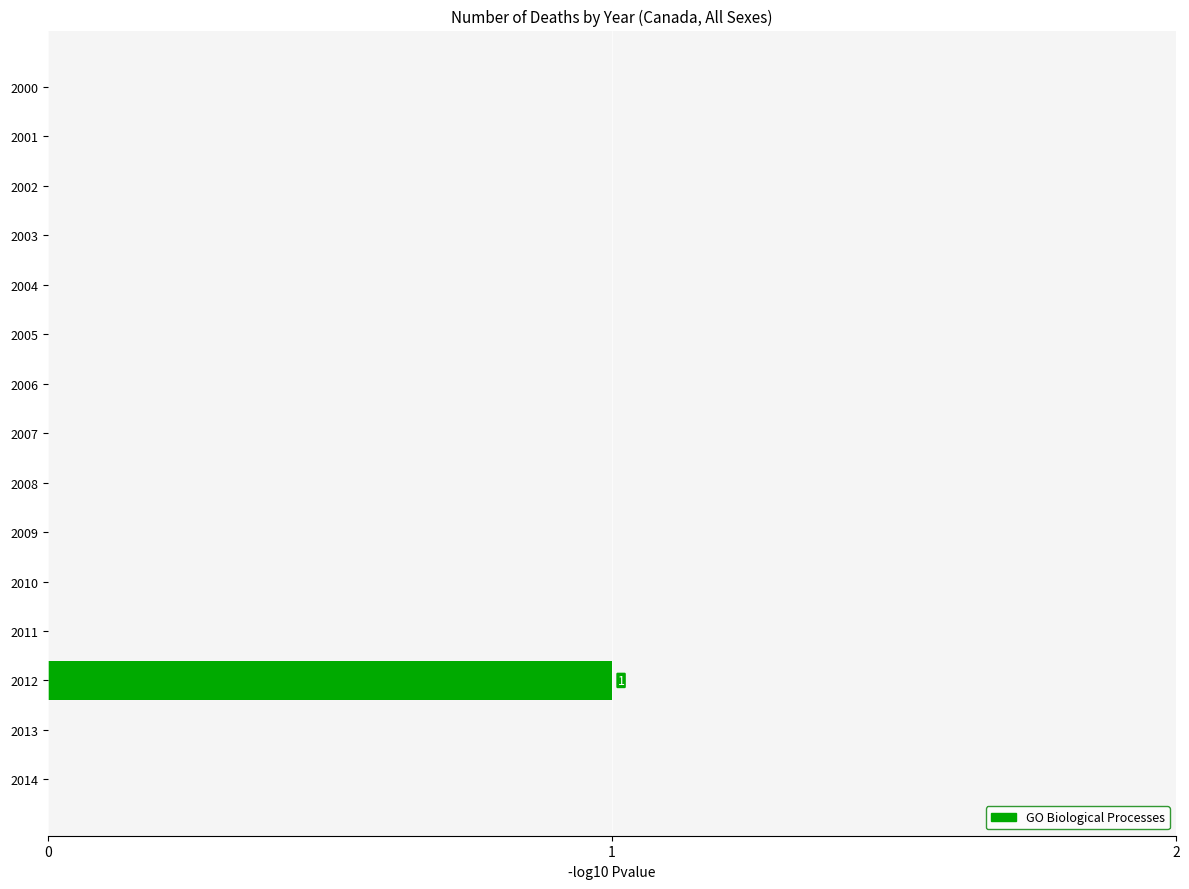

True or false: the data shows 0 at 2014.

True